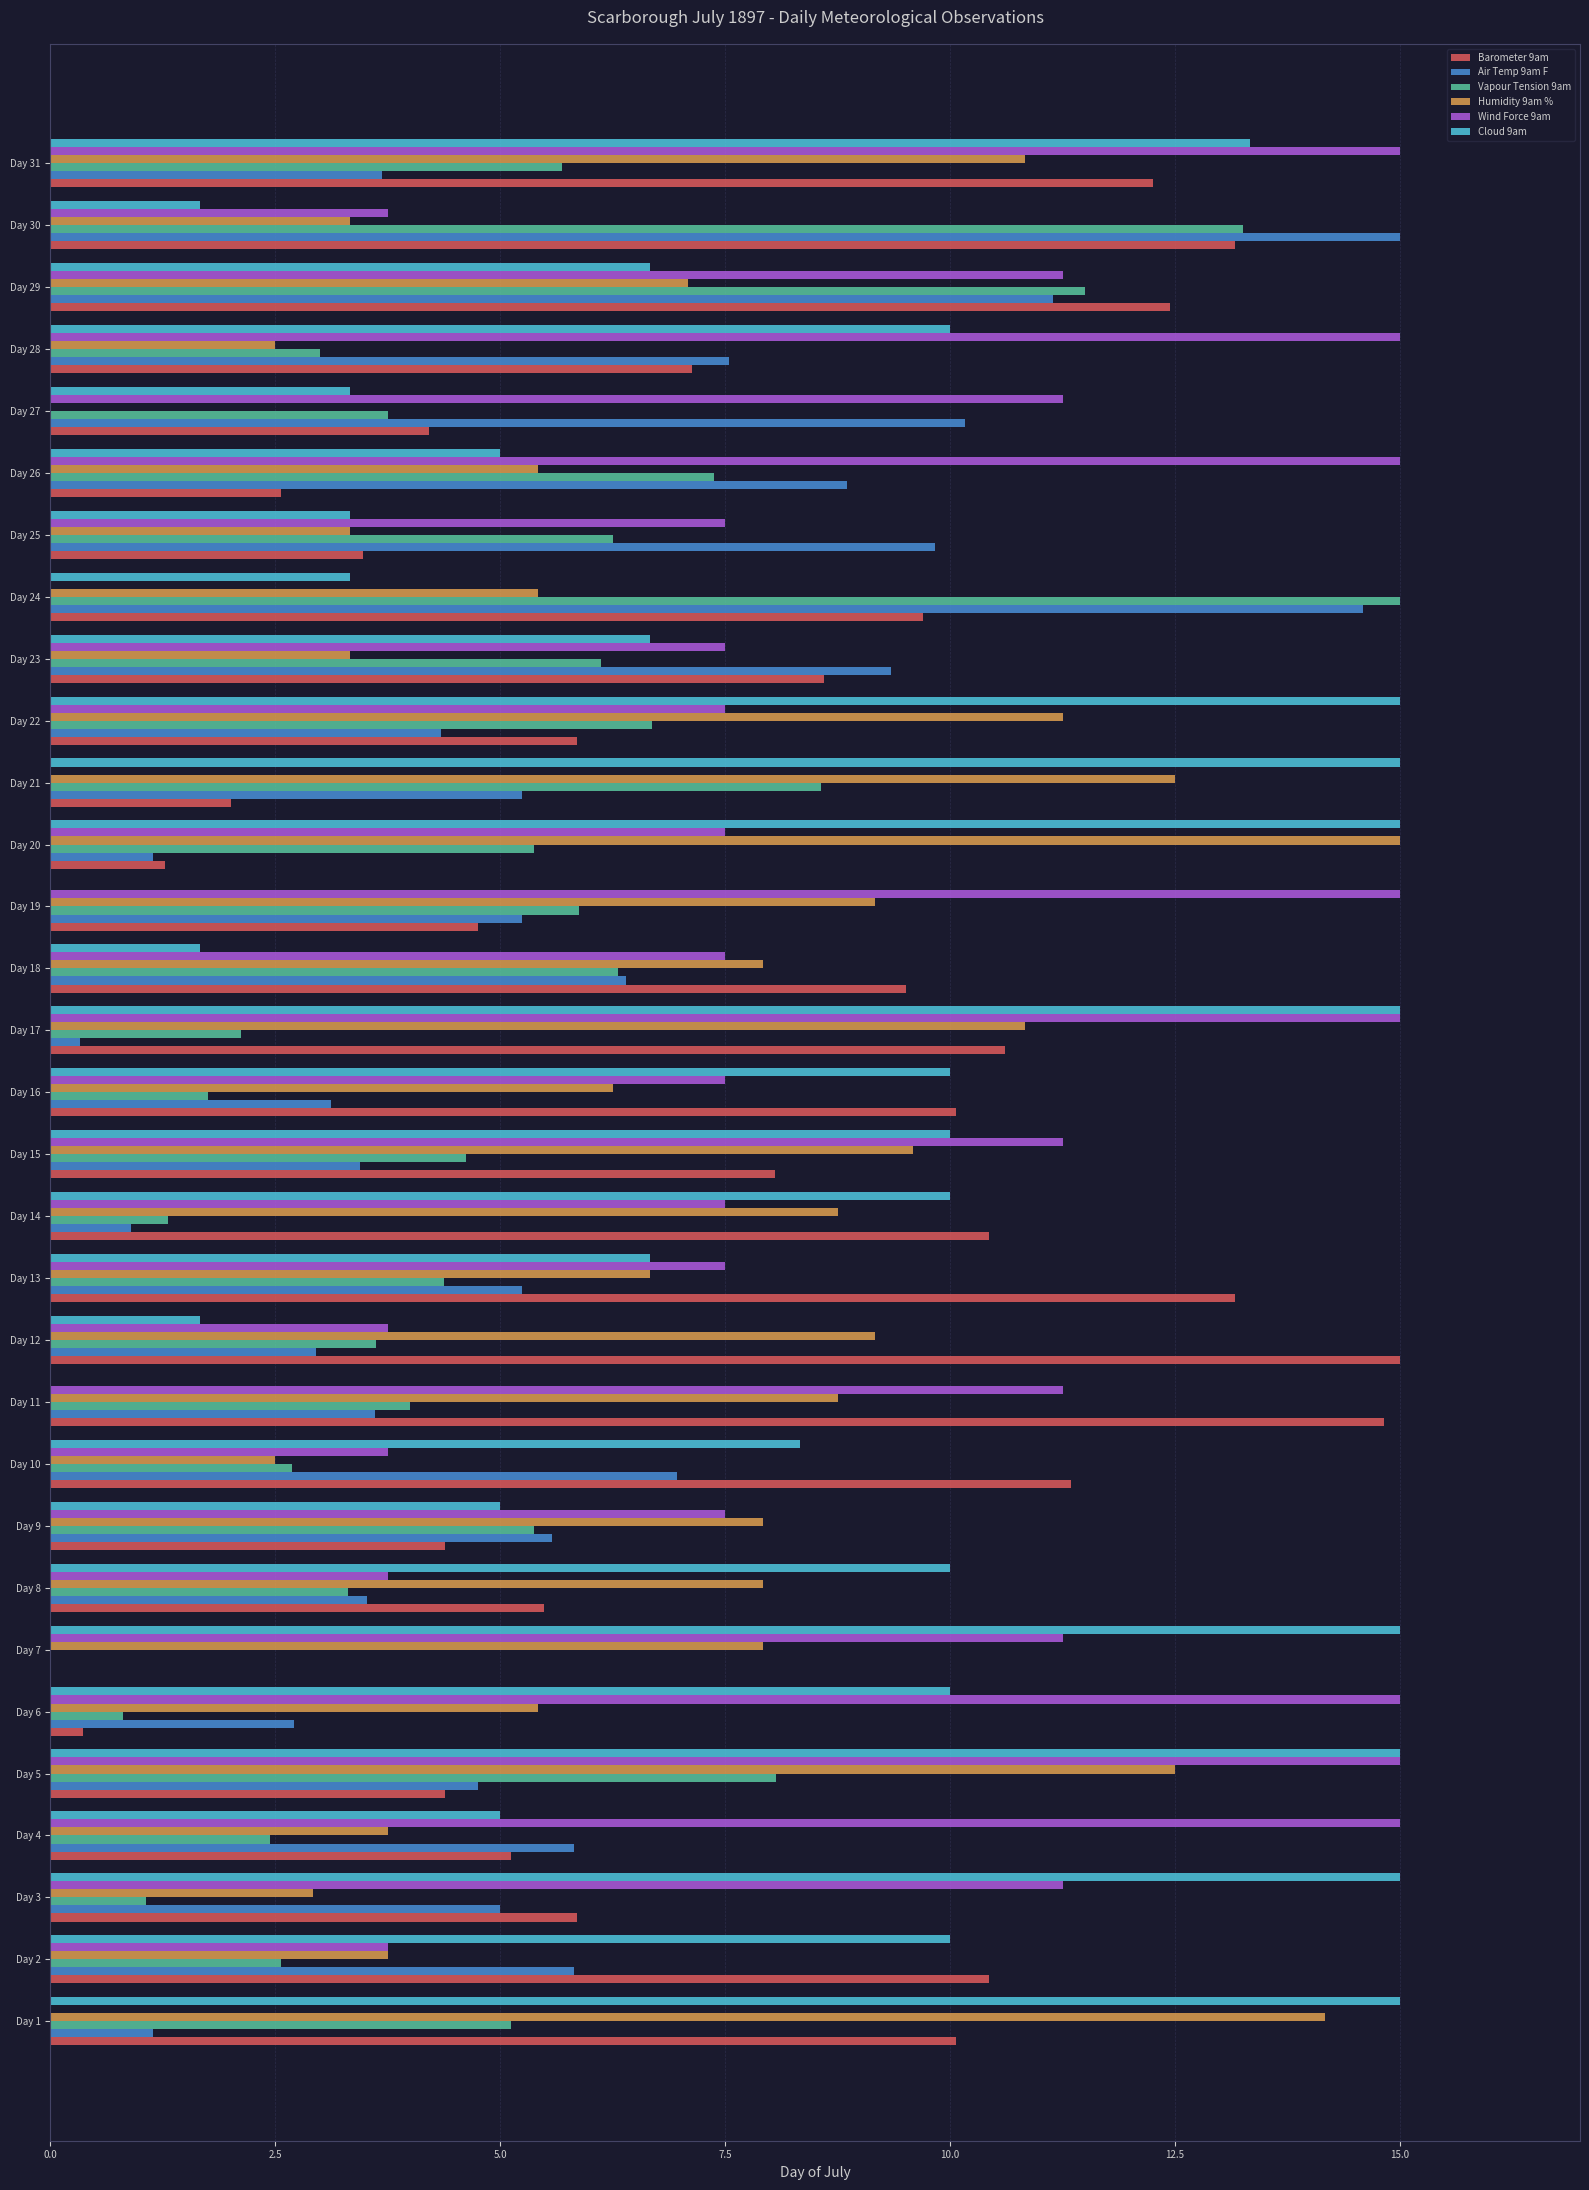

True or false: Cloud 9am has a value of 10.0 at Day 6.

True